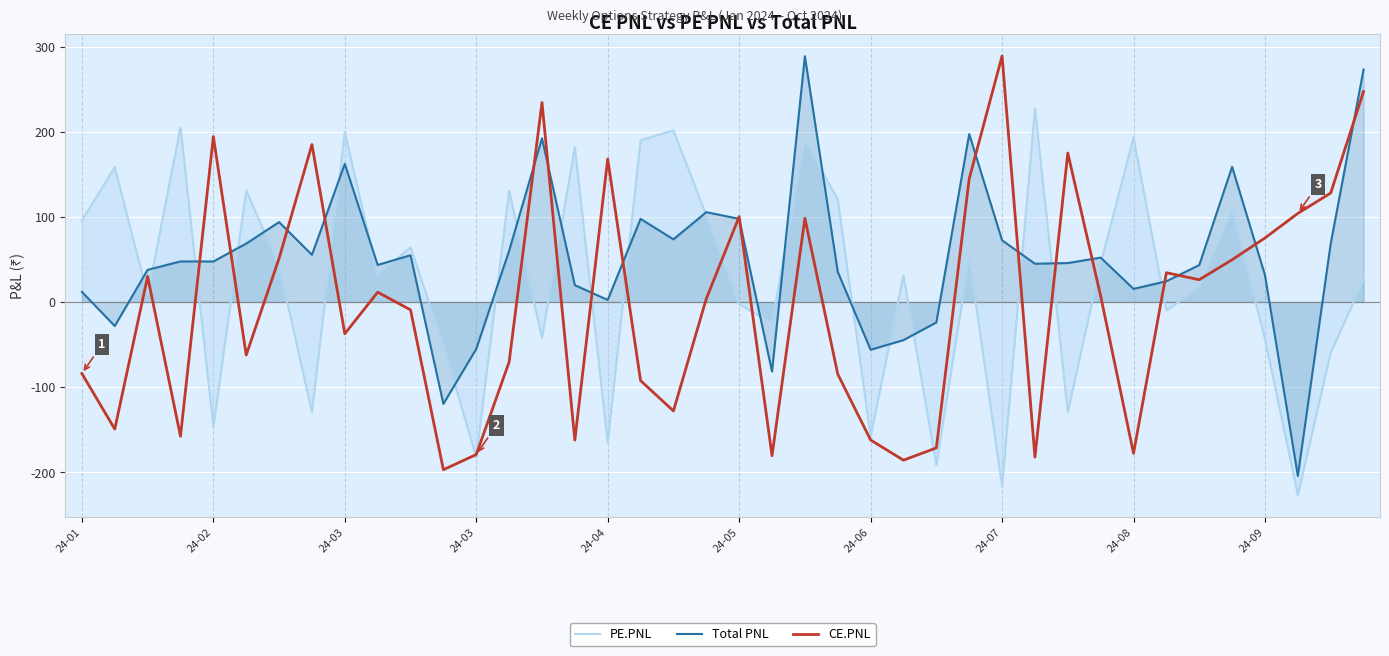

Rank the series by their average value, from lowest to highest.

CE.PNL, PE.PNL, Total PNL